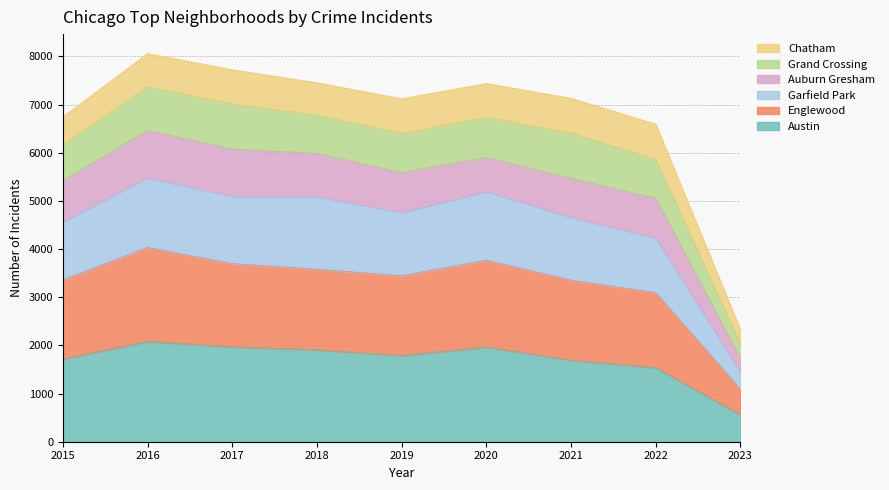

How many interior local peaks does the Englewood series have?

2